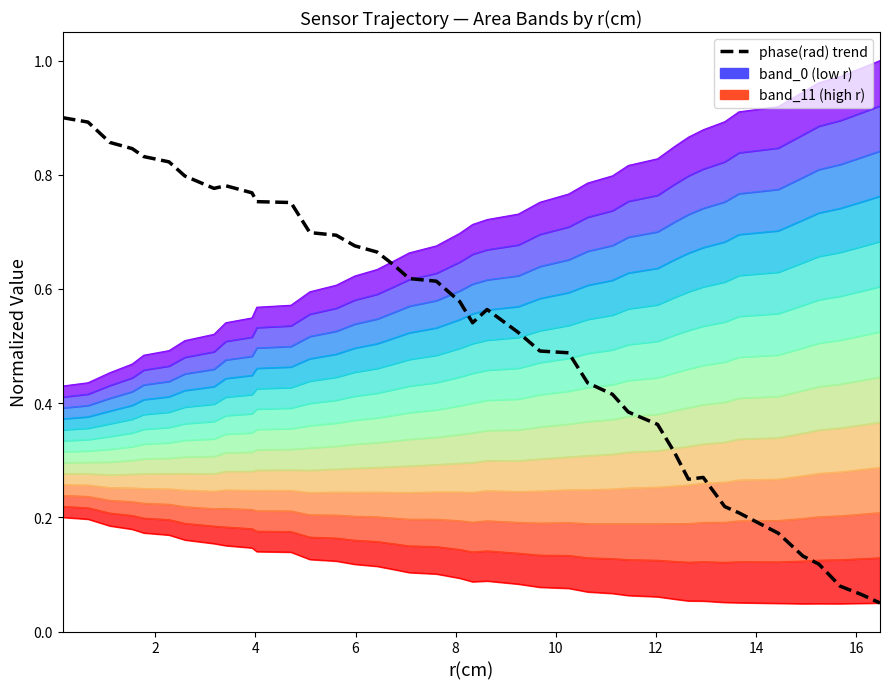

True or false: the data has more than 1 interior local peaks.

True